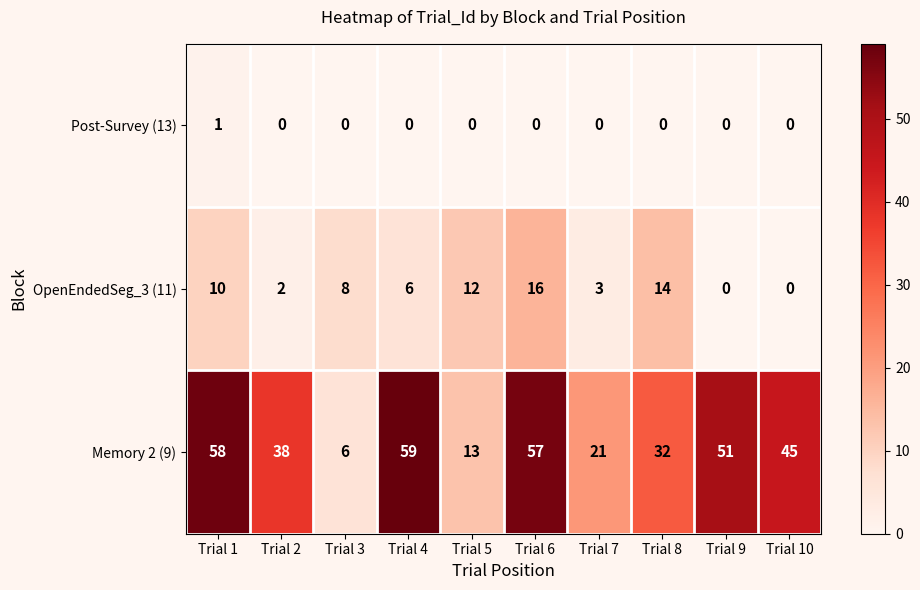

At how many categories does at least one series exceed 47?

4